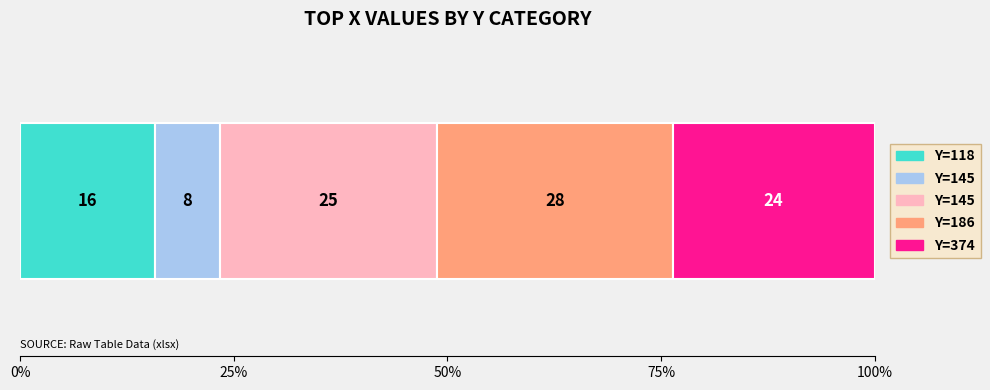

At which label does the data first exceed 363?

145